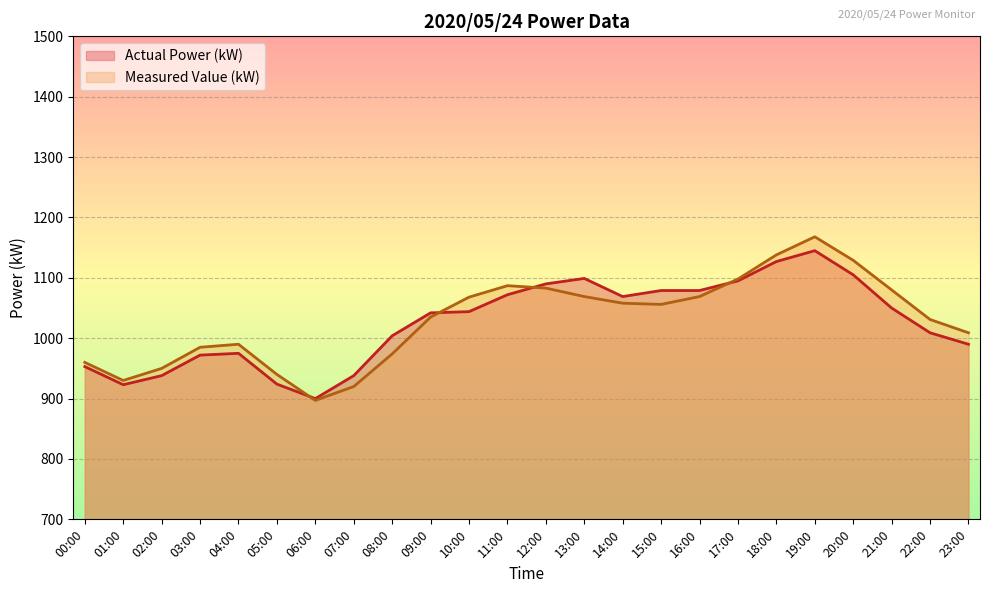

At which category does Measured Value (kW) reach its first local valley?

01:00